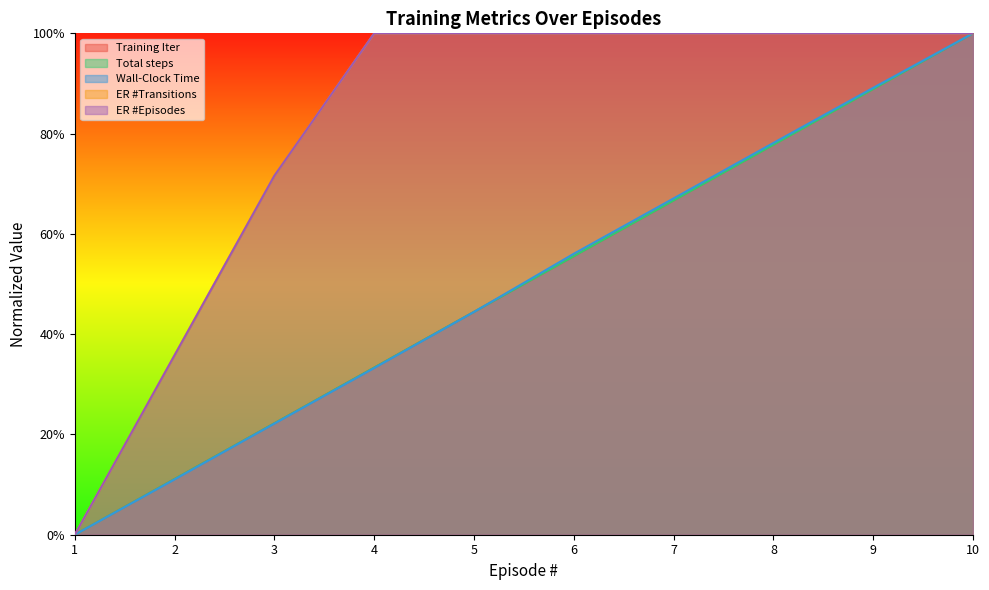

Reading left to right, list all the values displayed in this chart.

Training Iter: 0.0	0.1	0.2	0.3	0.4	0.6	0.7	0.8	0.9	1.0
Total steps: 0.0	0.1	0.2	0.3	0.4	0.6	0.7	0.8	0.9	1.0
Wall-Clock Time: 0.0	0.1	0.2	0.3	0.4	0.6	0.7	0.8	0.9	1.0
ER #Transitions: 0.0	0.4	0.7	1.0	1.0	1.0	1.0	1.0	1.0	1.0
ER #Episodes: 0.0	0.4	0.7	1.0	1.0	1.0	1.0	1.0	1.0	1.0